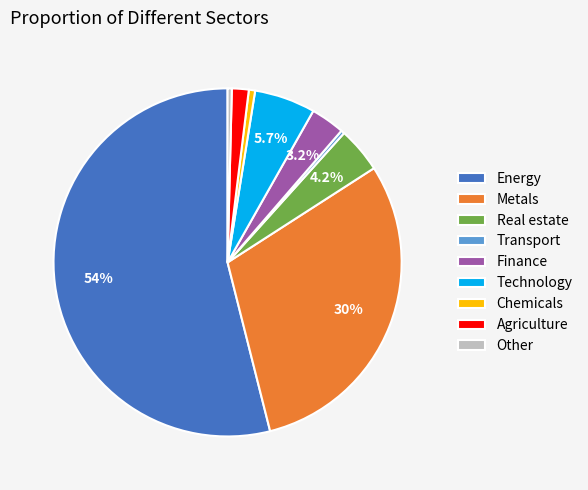

Which category has the biggest portion of the pie?

Energy